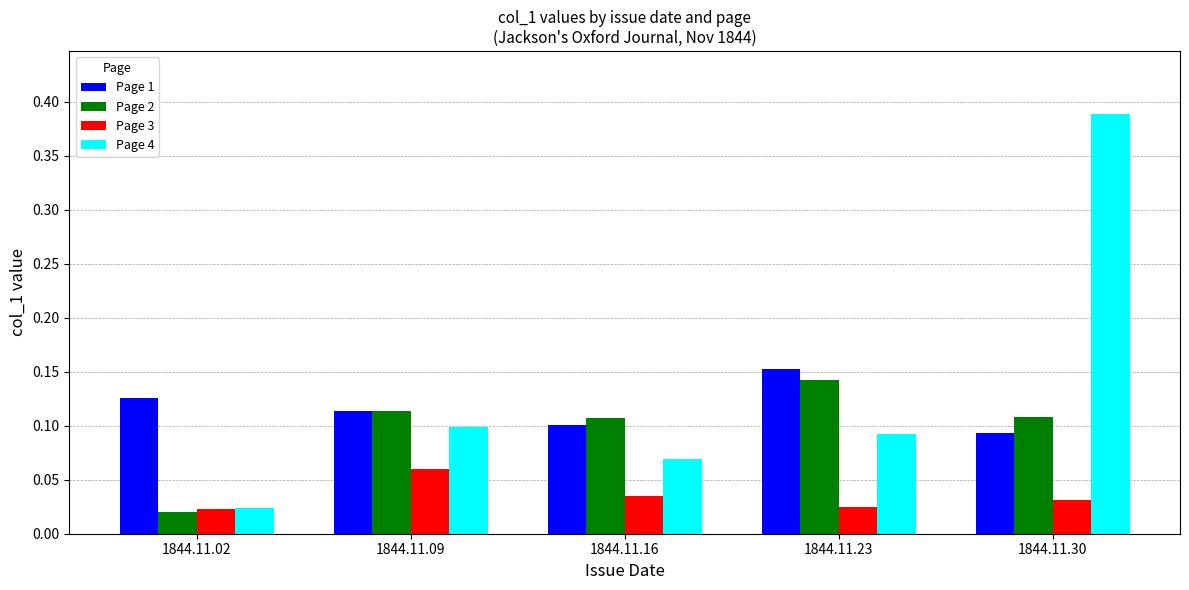

How many bars are there in total?

20